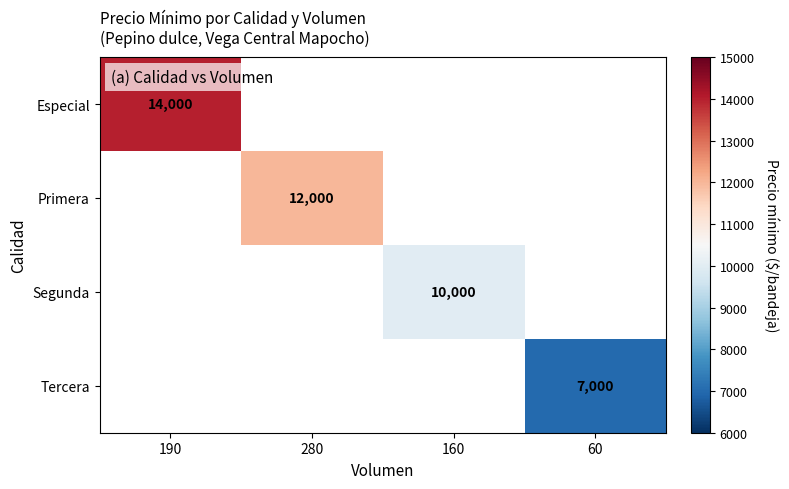

The value of Tercera at 60 is 7000. True or false?

True